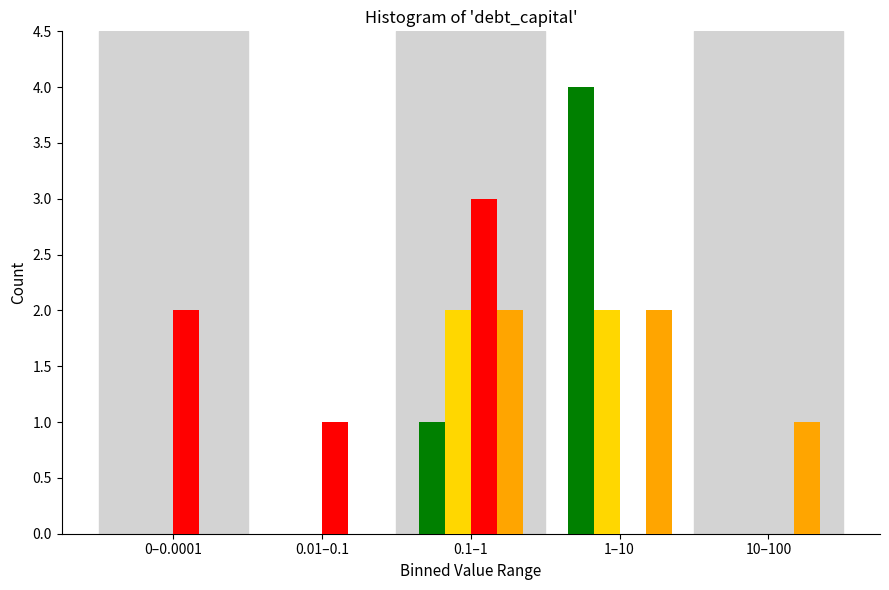

What is the greatest value displayed?

4